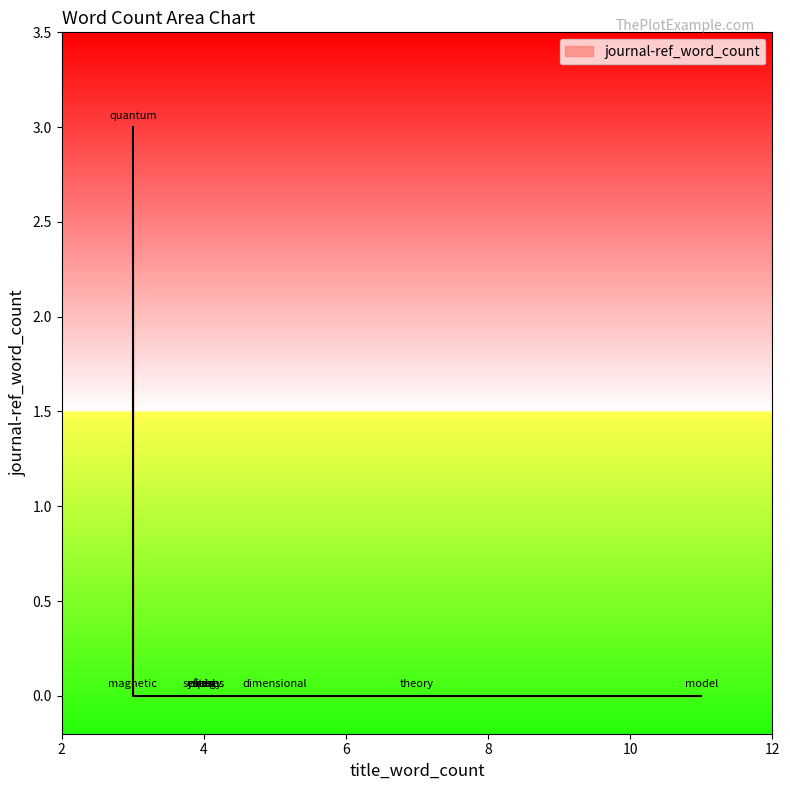

The value at magnetic is 1. True or false?

False